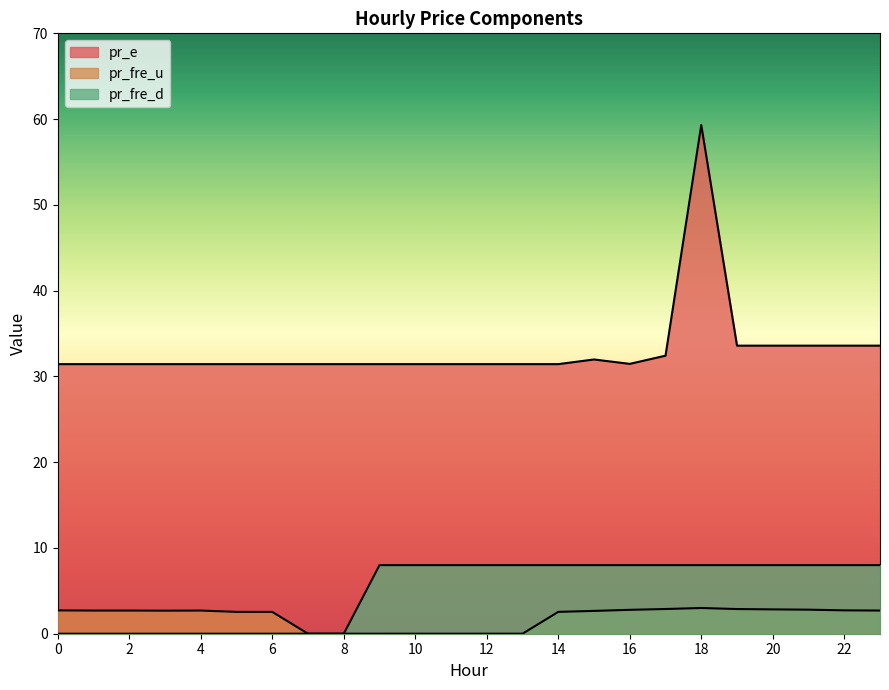

What is the difference between the maximum and minimum values in the pr_fre_u series?

3.0